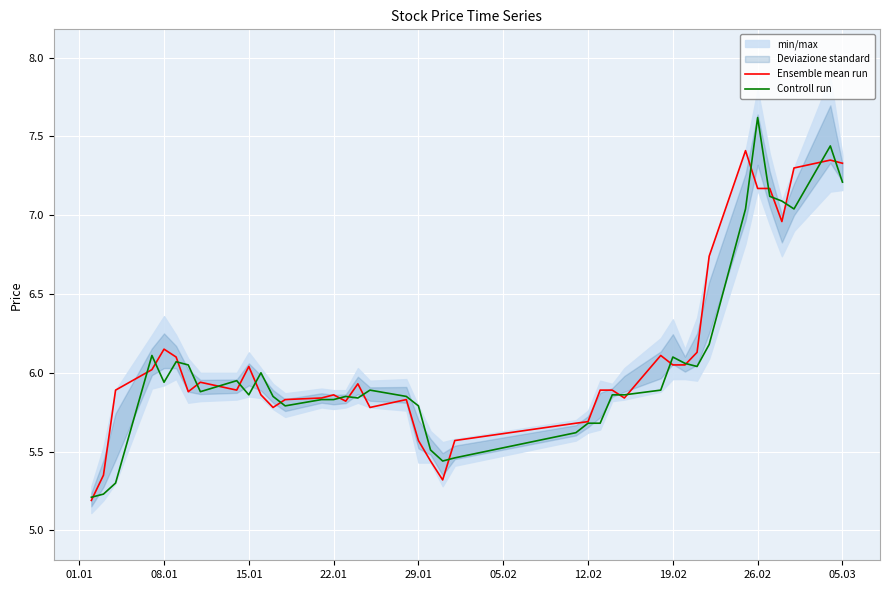

What is the minimum value for Controll run?

5.2